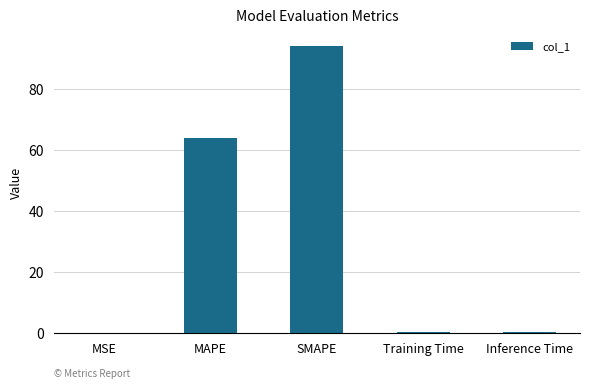

Which has a higher value, Training Time or MAPE?

MAPE